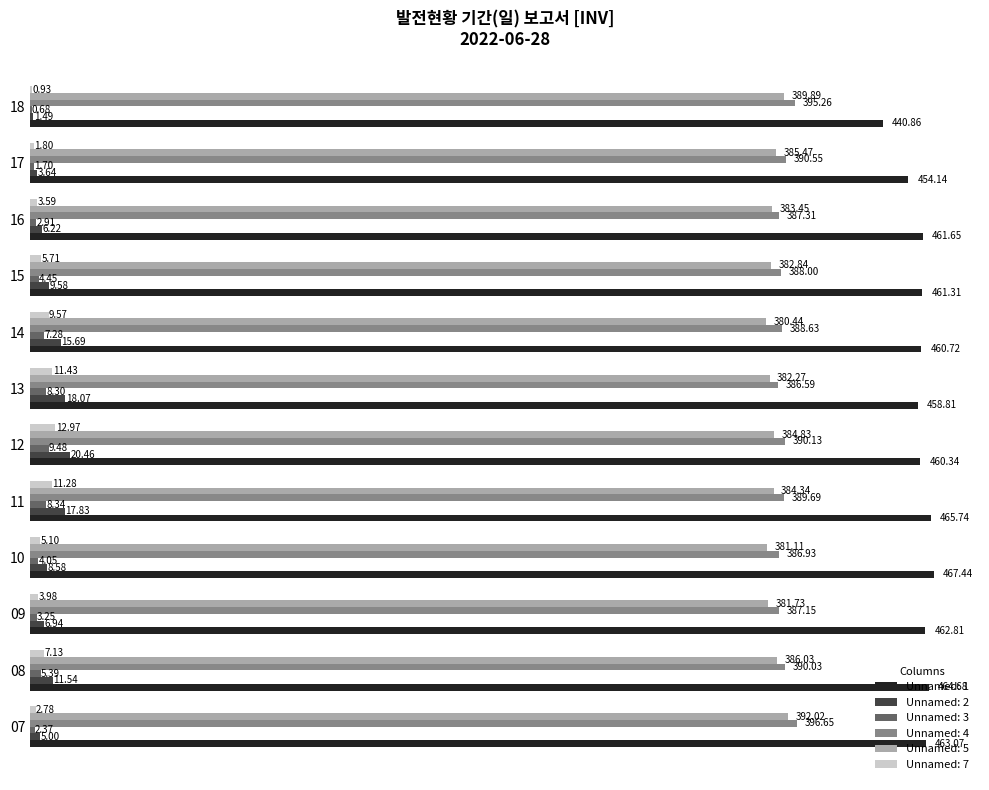

Which series changed the most between 09 and 13?

Unnamed: 2